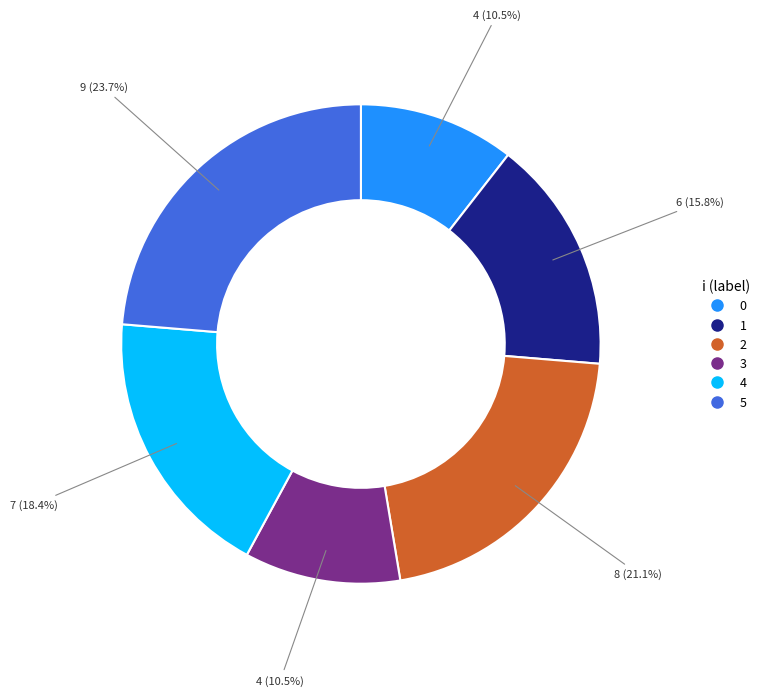

True or false: 5 accounts for 35% of the total.

False